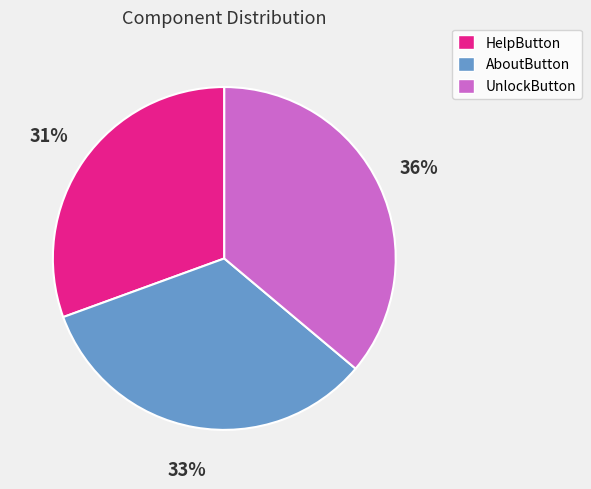

Is the sum of HelpButton and UnlockButton greater than half?

Yes